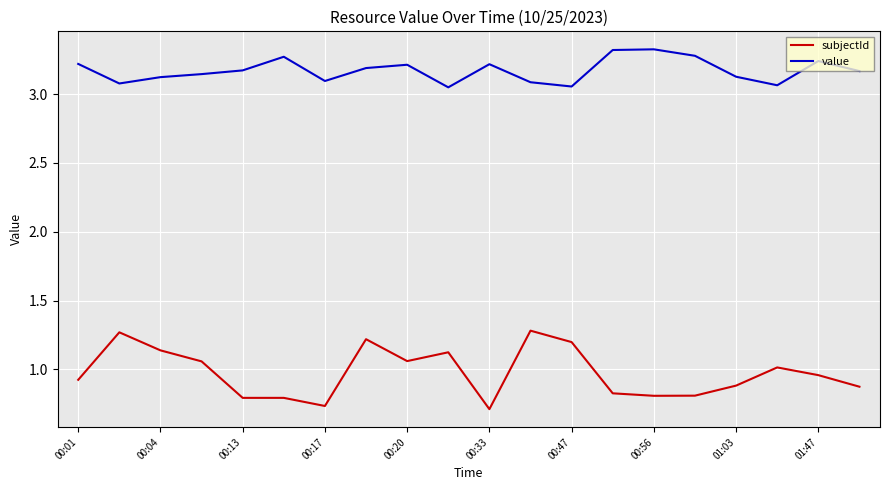

What is the difference between the maximum and minimum values in the subjectId series?

0.6